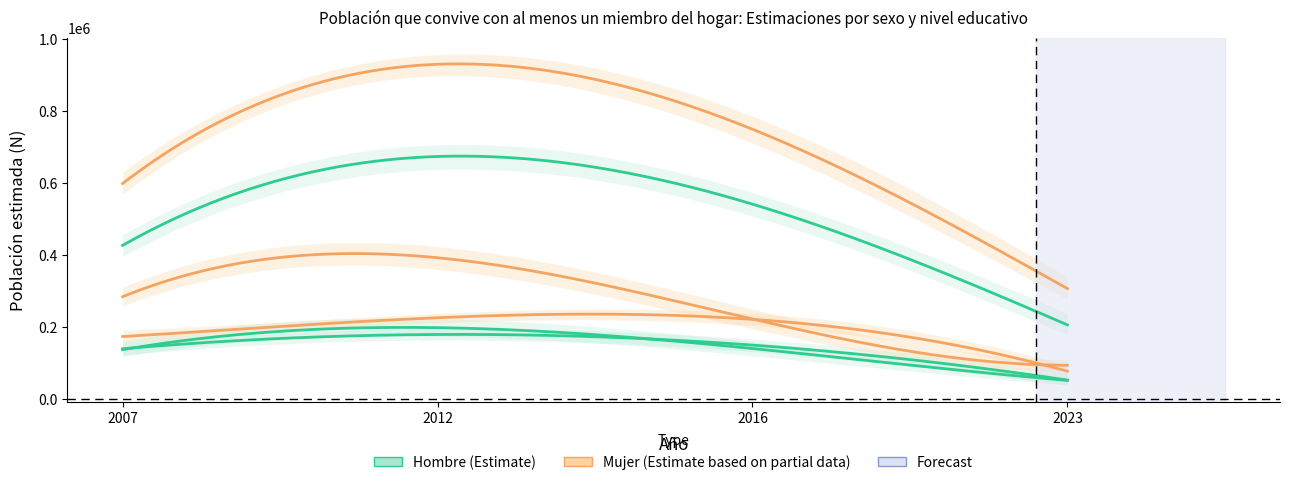

True or false: Mujer_Universitarios and Mujer_Secundarios cross at least once.

False